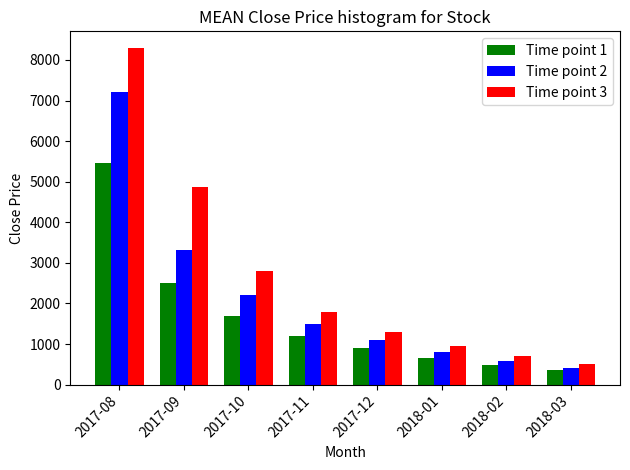

Where is Time point 1 nearest to the value 2905?

2017-09